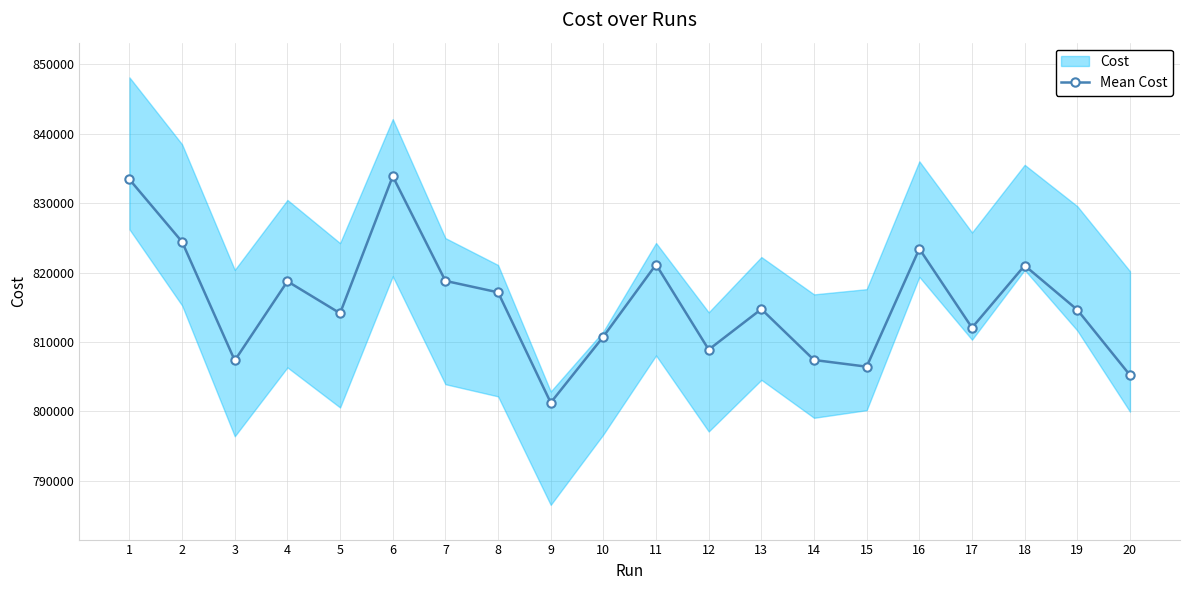

List the labels in order of value, largest first.

6, 1, 2, 16, 11, 18, 7, 4, 8, 13, 19, 5, 17, 10, 12, 14, 3, 15, 20, 9